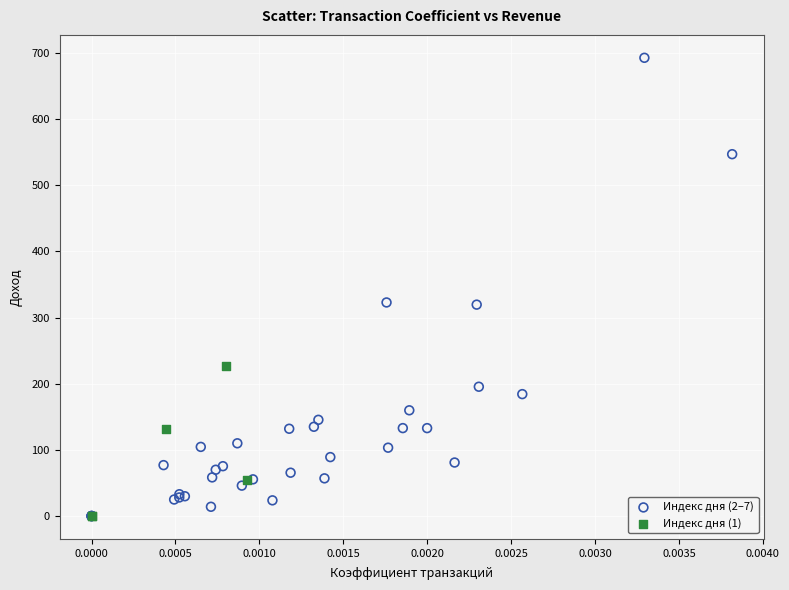

Which series has the widest spread of Y values?

Индекс дня (2–7)